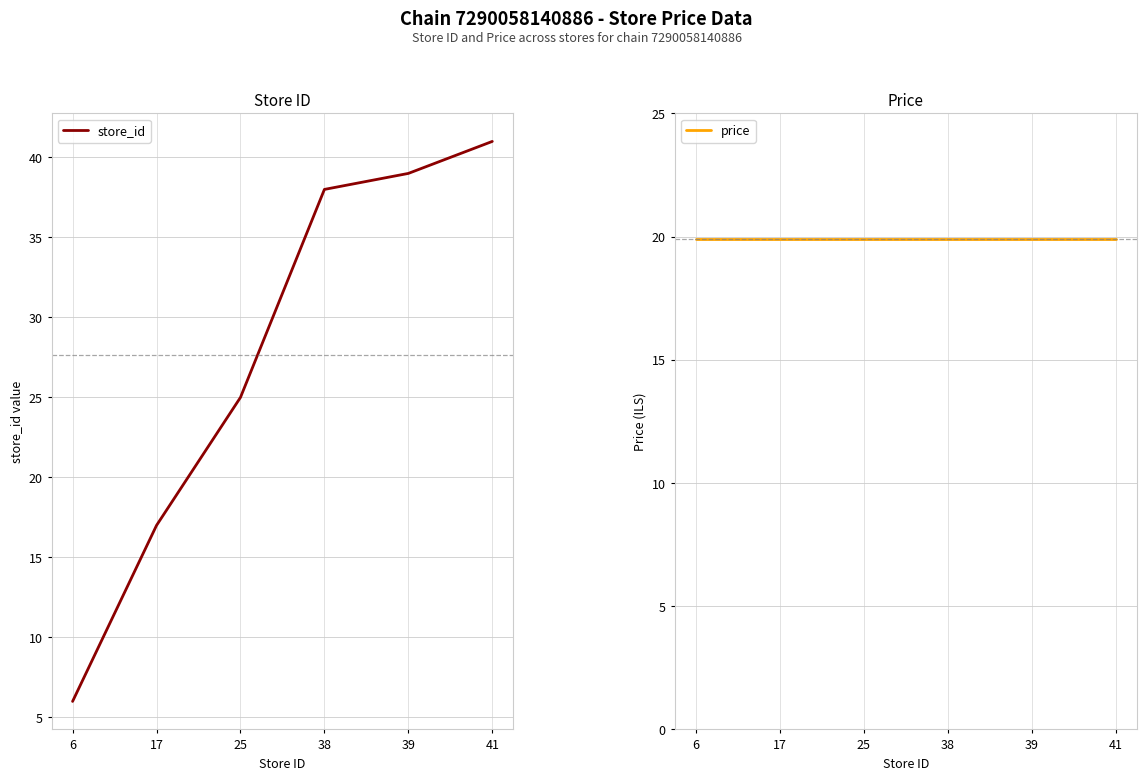

Which series changed the most between 6 and 25?

store_id